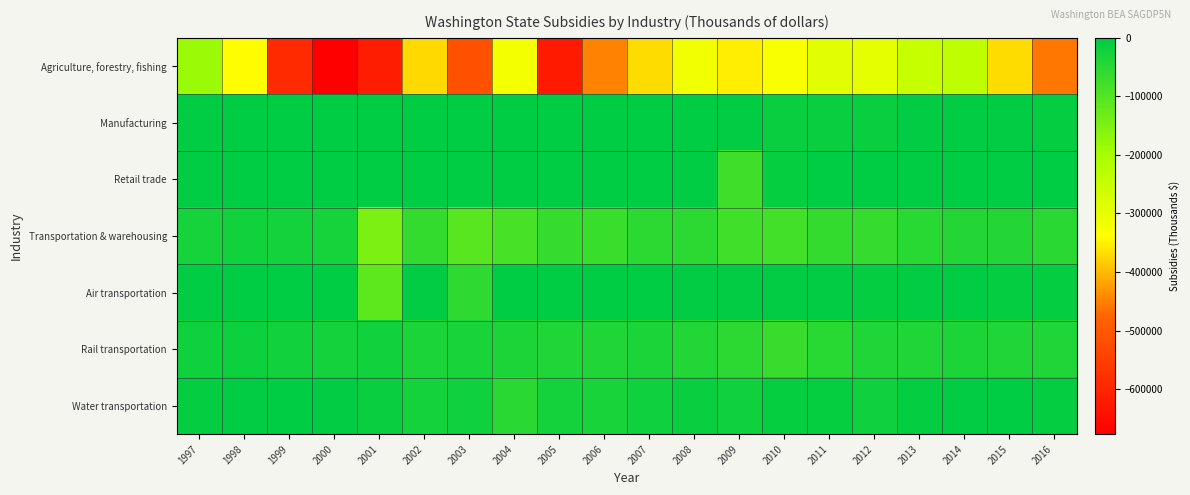

List the series in order of their peak value, lowest first.

Agriculture, forestry, fishing, Transportation & warehousing, Rail transportation, Water transportation, Manufacturing, Retail trade, Air transportation